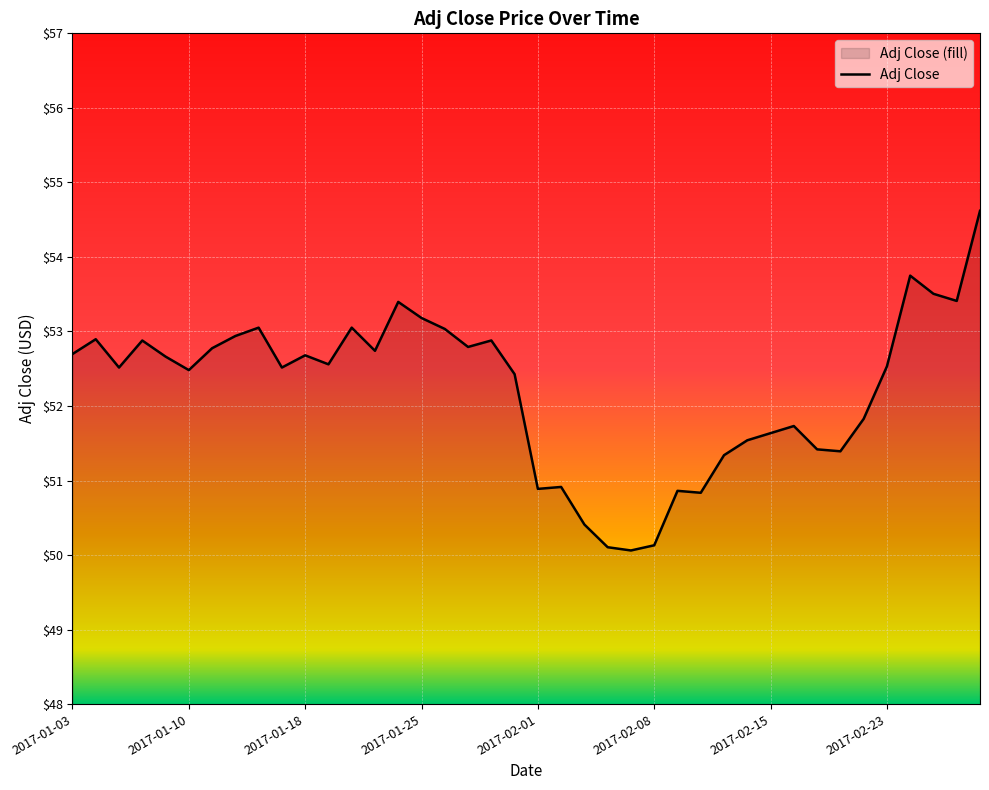

What is the difference between the second highest and second lowest values?

3.6